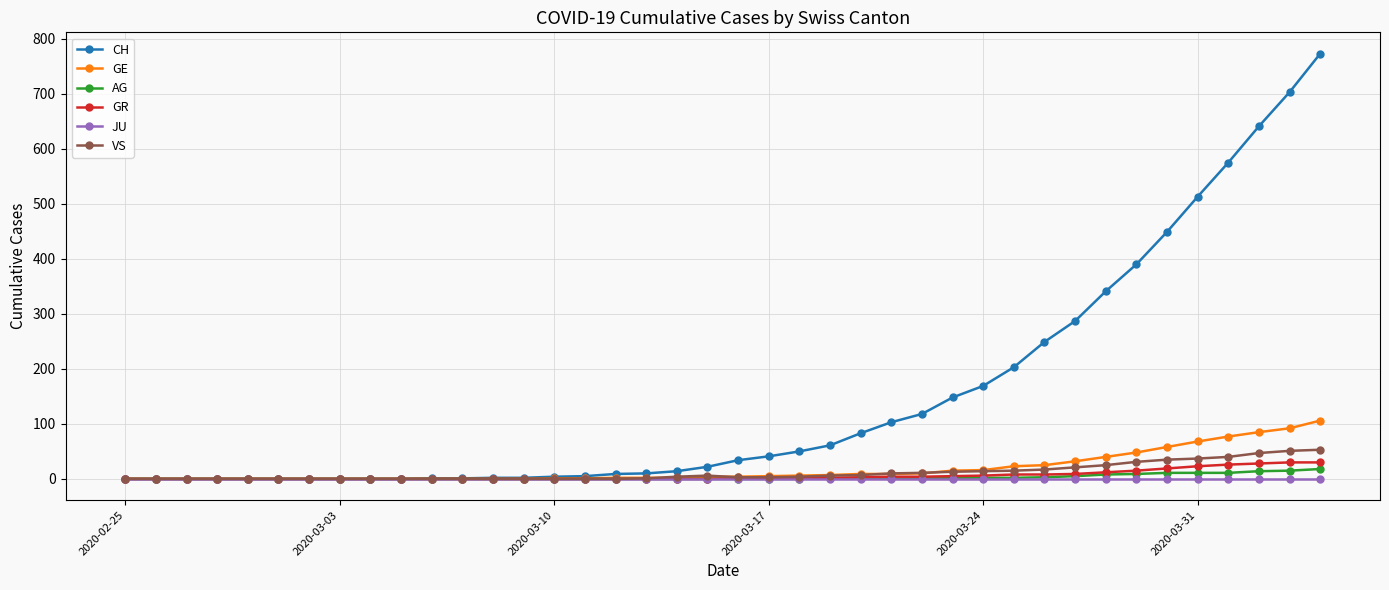

What is the difference between the second highest and second lowest values in the GR series?

30